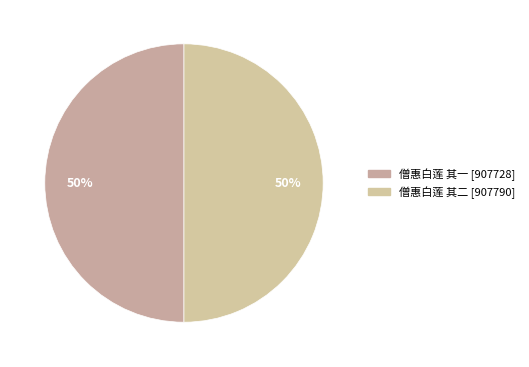

Which slice is the largest?

僧惠白莲 其二